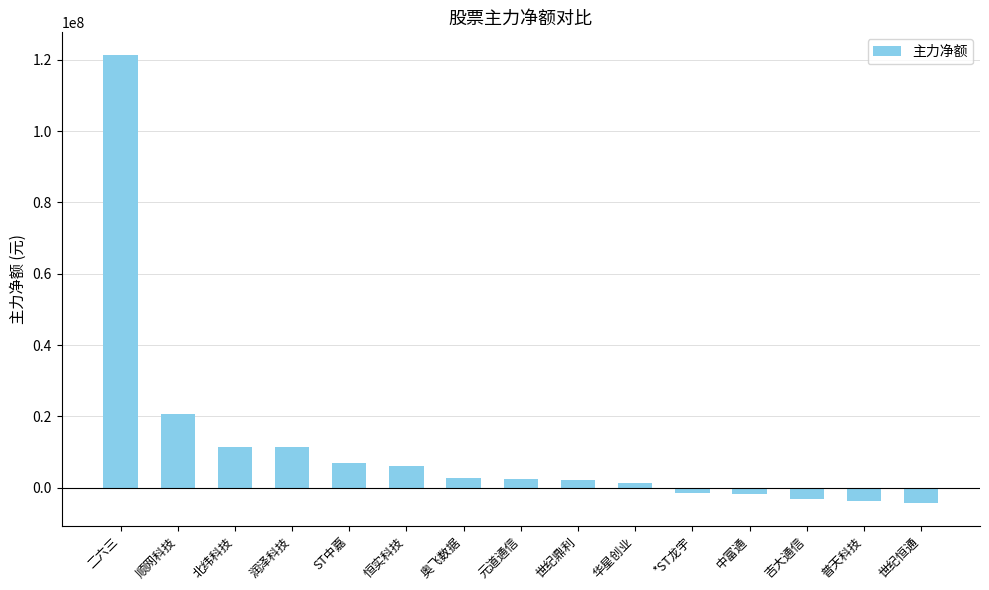

True or false: the data shows 11398624 at 北纬科技.

True